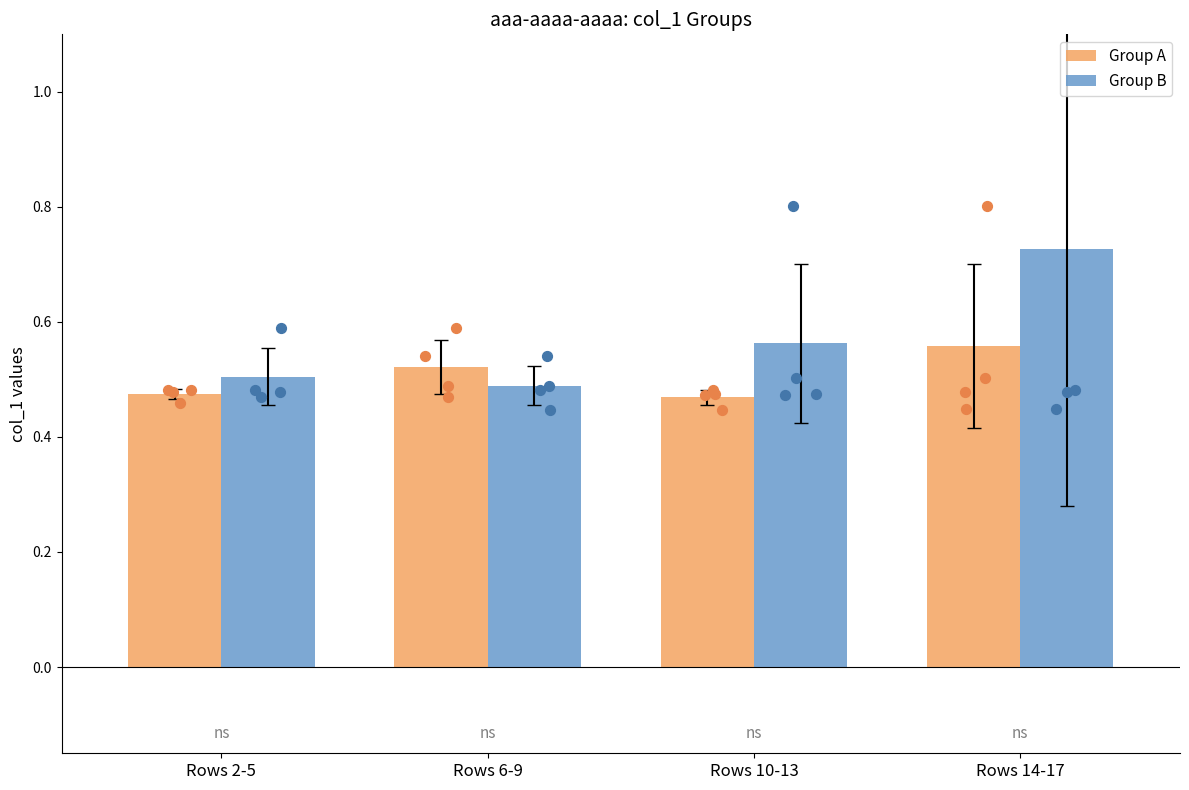

What are all the series names shown in the legend?

Group A, Group B